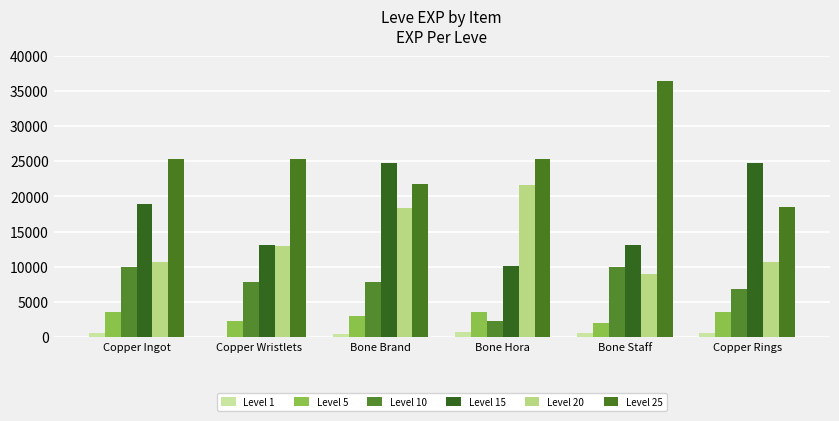

Which has a higher value, Copper Ingot or Bone Brand?

Copper Ingot